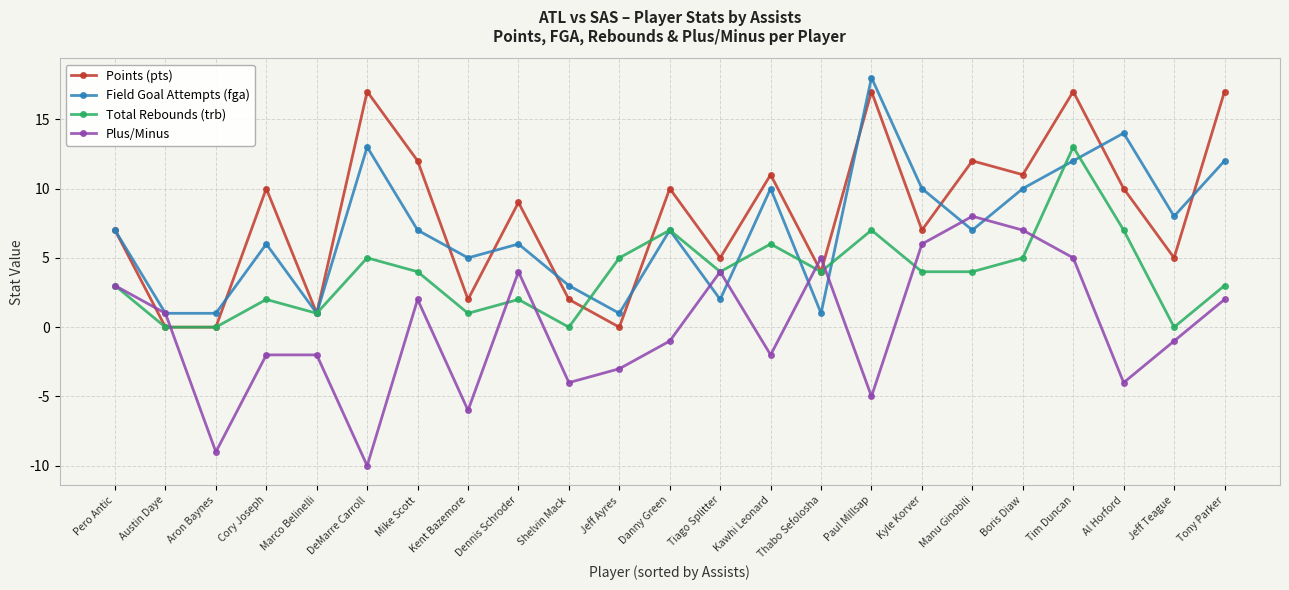

True or false: Field Goal Attempts (fga) has more than 1 points higher than both neighbors.

True